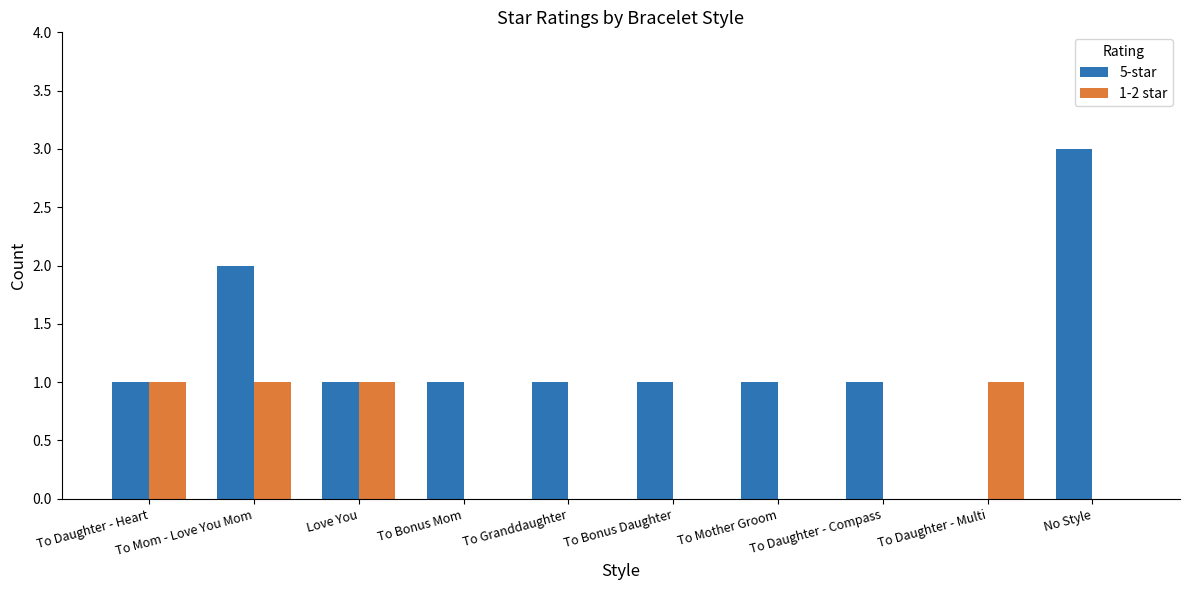

Which label corresponds to the largest value in the chart?

No Style